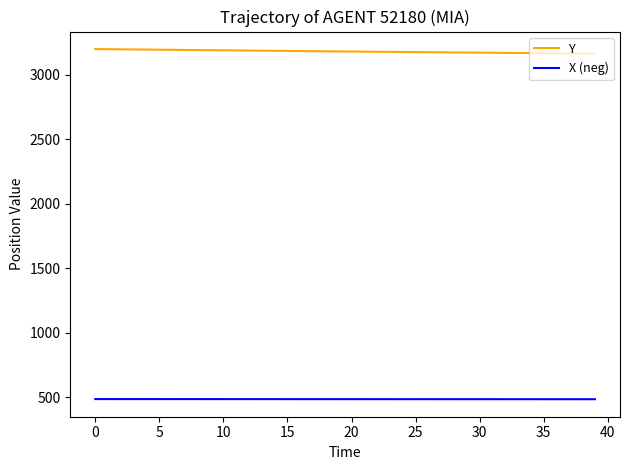

List the series in order of their peak value, lowest first.

X (neg), Y